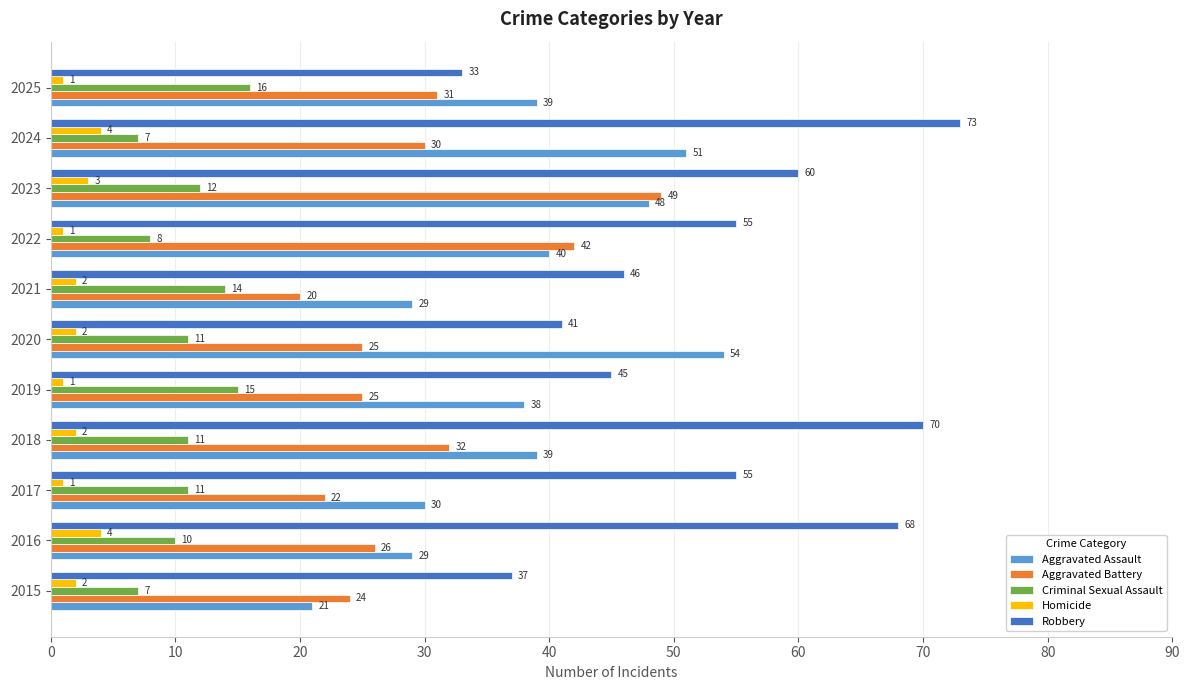

How many categories are shown in the chart?

11